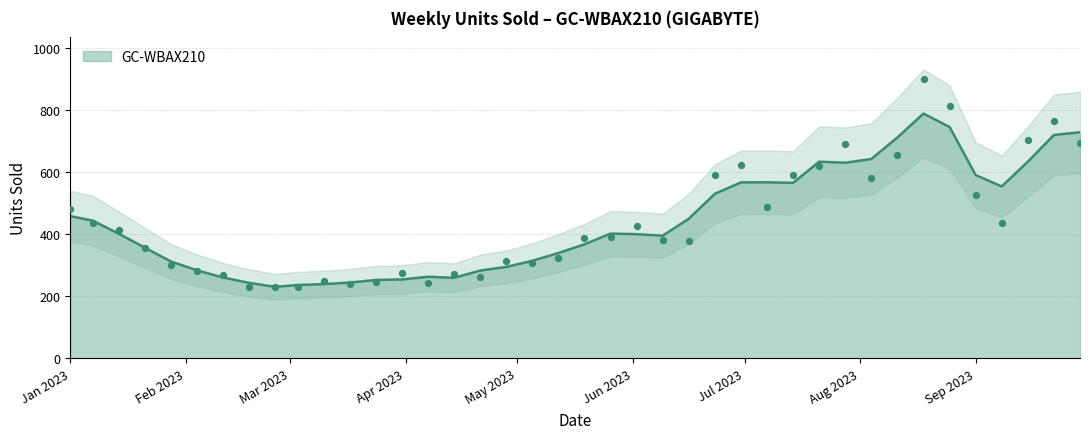

What is the change in value from 2023-01-01 to 2023-01-28?

-180